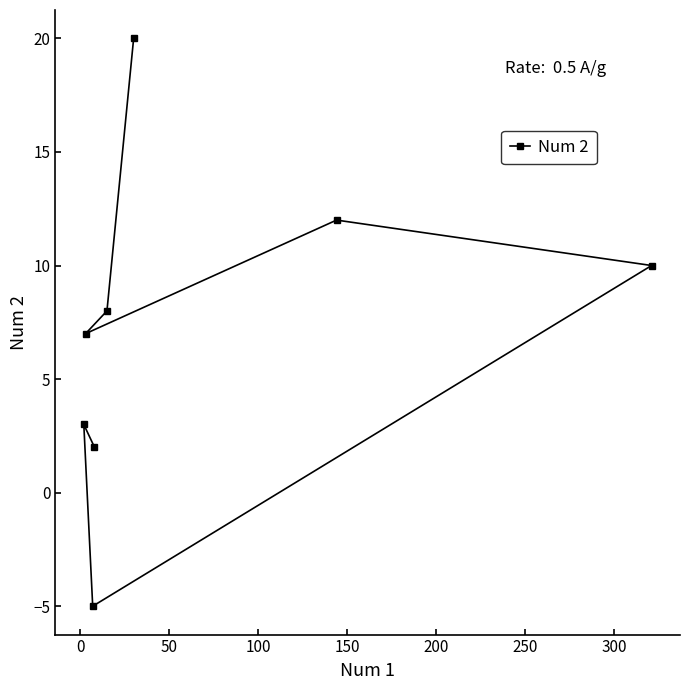

How many values are below 8?

4